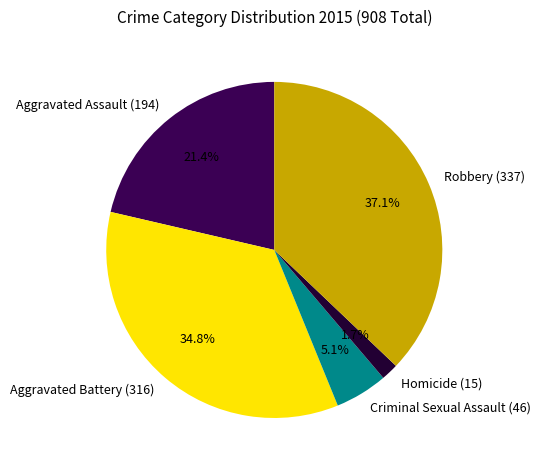

Is it true that Robbery is 37% of the pie?

True